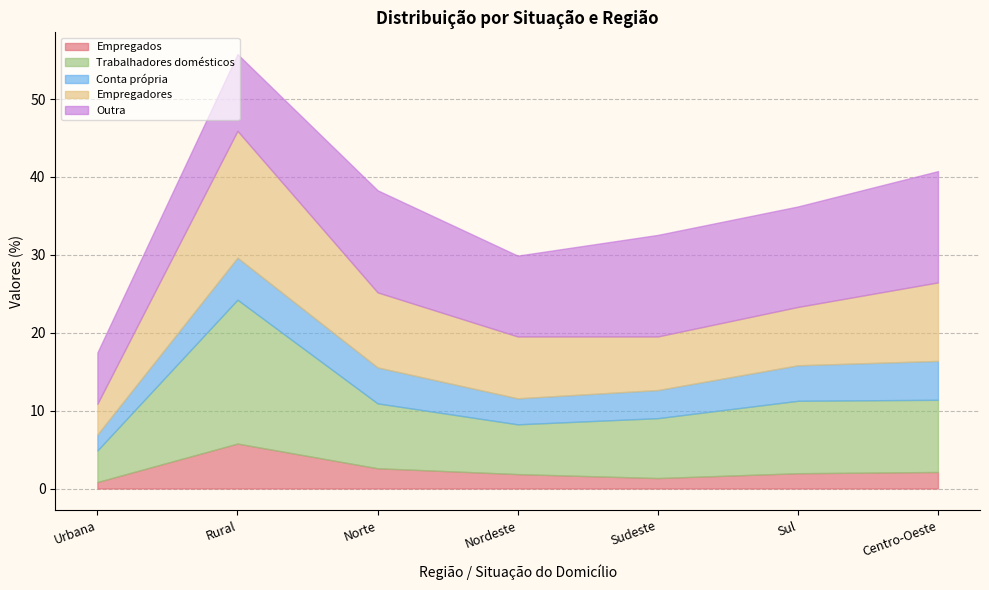

Which series has the largest total across all categories?

Outra